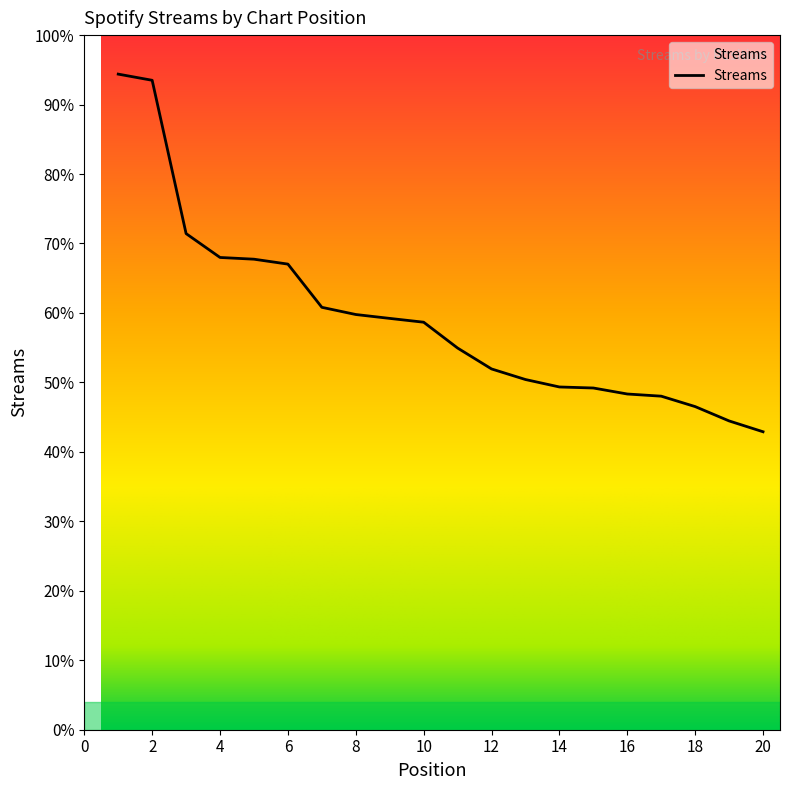

Rank the categories by value from lowest to highest.

20, 19, 18, 17, 16, 15, 14, 13, 12, 11, 10, 9, 8, 7, 6, 5, 4, 3, 2, 1